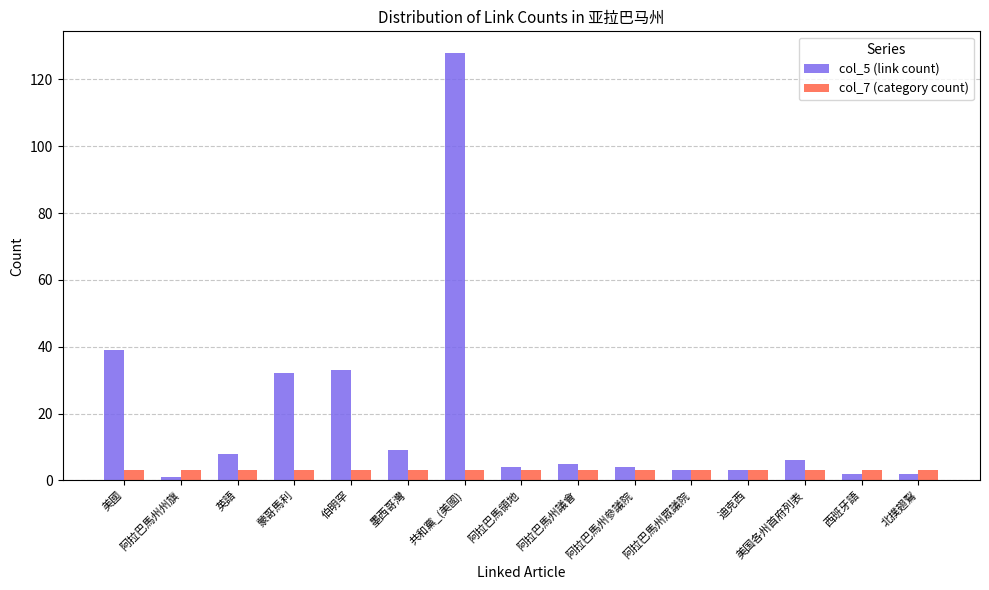

What is the maximum value shown in the chart?

128